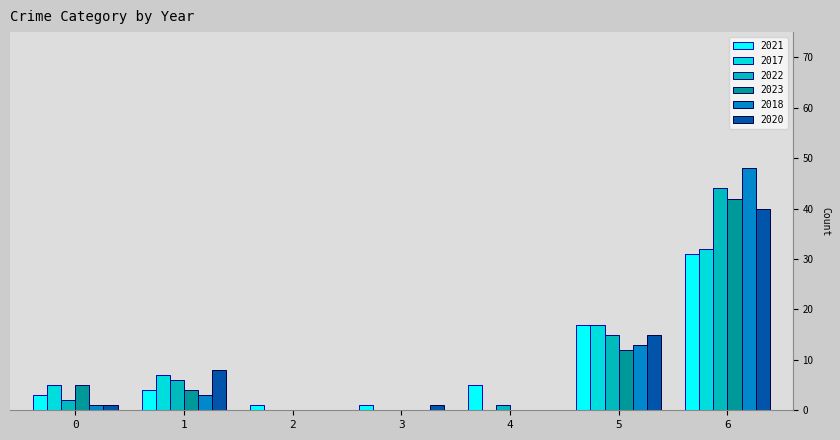

The 2021 series shows 17 at 5. True or false?

True